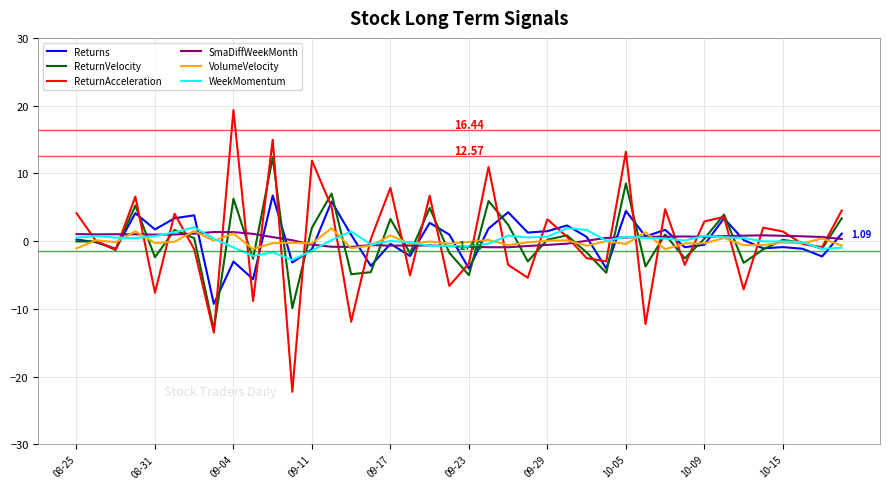

Which series has the largest range (max minus min)?

ReturnAcceleration